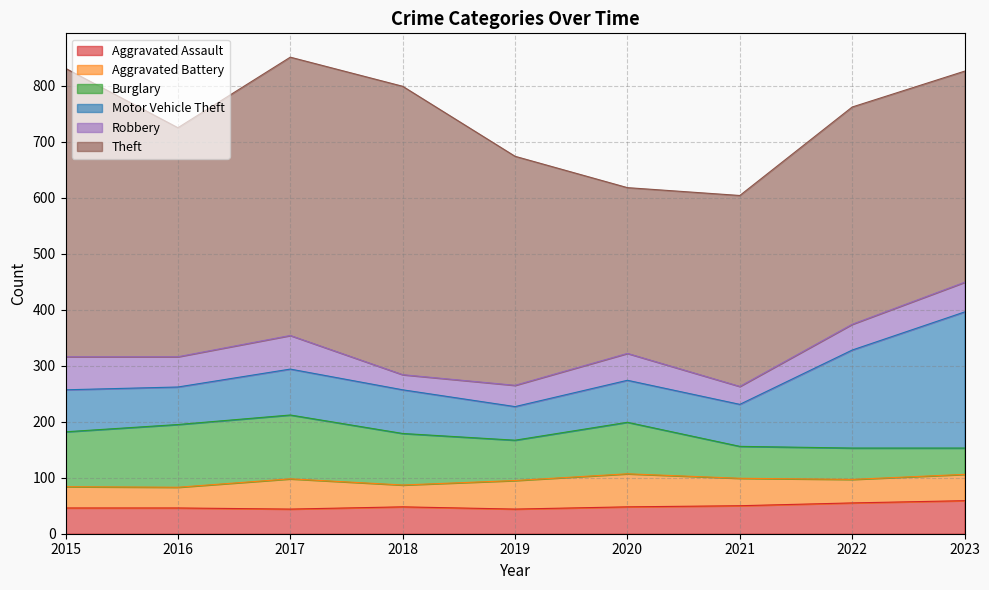

Reading left to right, transcribe all the data shown in this chart.

Aggravated Assault: 46	46	44	48	44	48	50	55	59
Aggravated Battery: 38	37	54	39	51	59	49	42	47
Burglary: 98	112	114	92	72	92	57	56	47
Motor Vehicle Theft: 75	67	82	78	60	75	75	175	243
Robbery: 59	54	60	27	38	48	32	46	53
Theft: 515	409	497	515	409	296	341	388	377